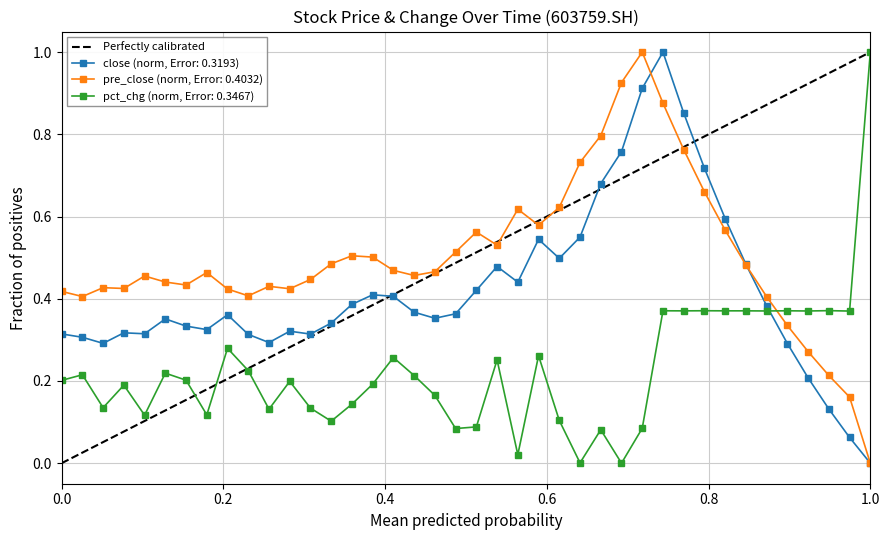

True or false: pct_chg (norm, Error: 0.3467) has a value of 0.1 at 0.0.

False